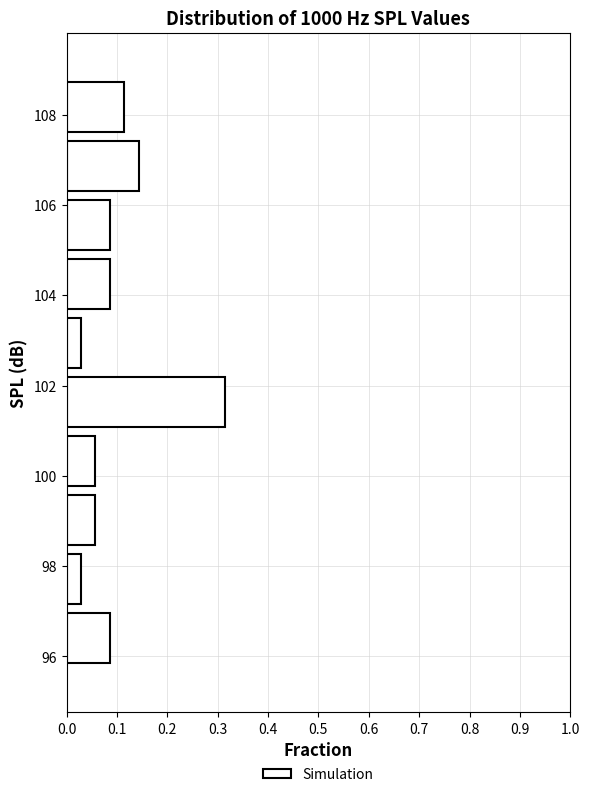

How long is the bar that spans 99.6 to 101.0 on the y-axis? Neither the bar edges nor the lengths are printed on the chart, so give them approximately, as read against the axes.

0.06